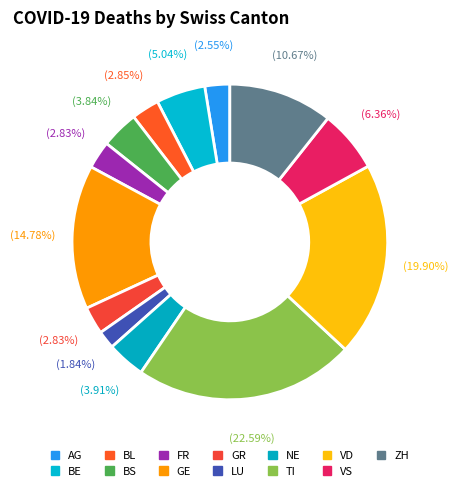

What is the largest slice in the pie chart?

TI